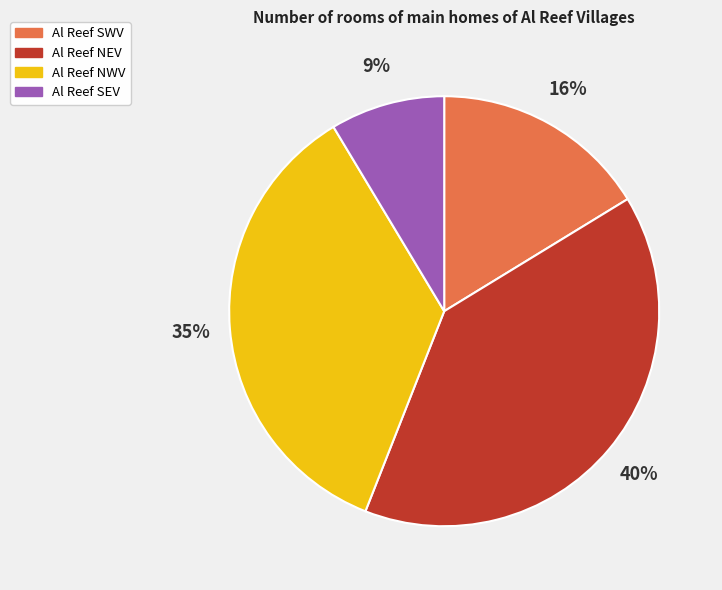

To the nearest percent, what portion does Al Reef SEV represent?

9%